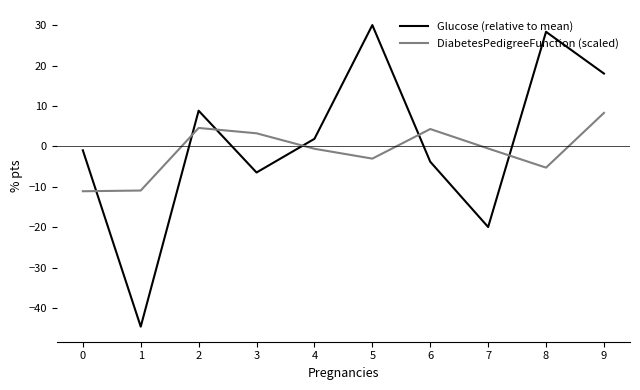

At which label does Glucose (relative to mean) first exceed 1?

2